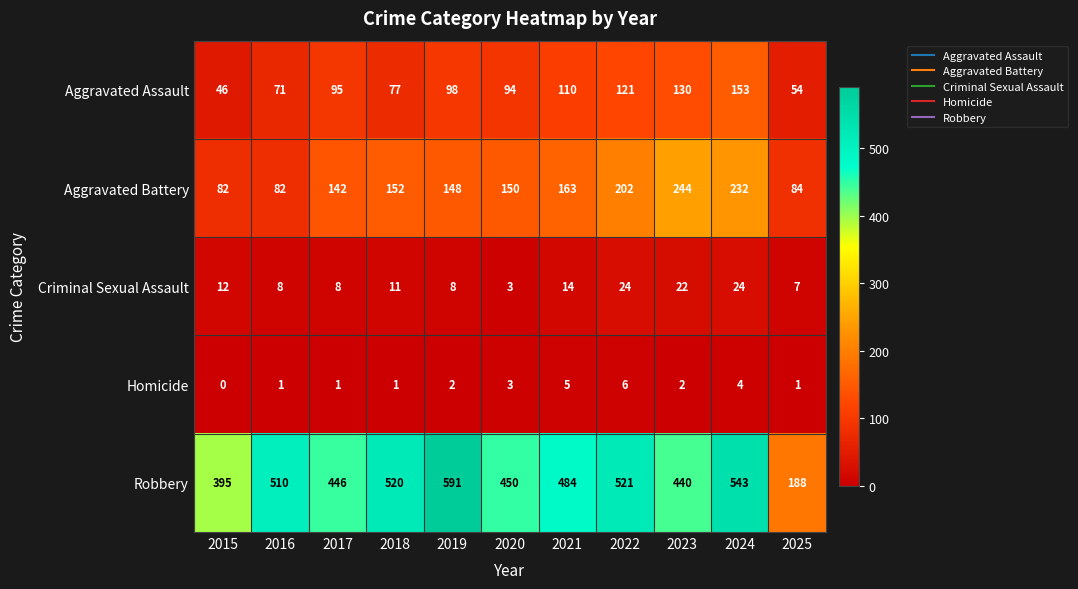

How many series are shown in this chart?

5